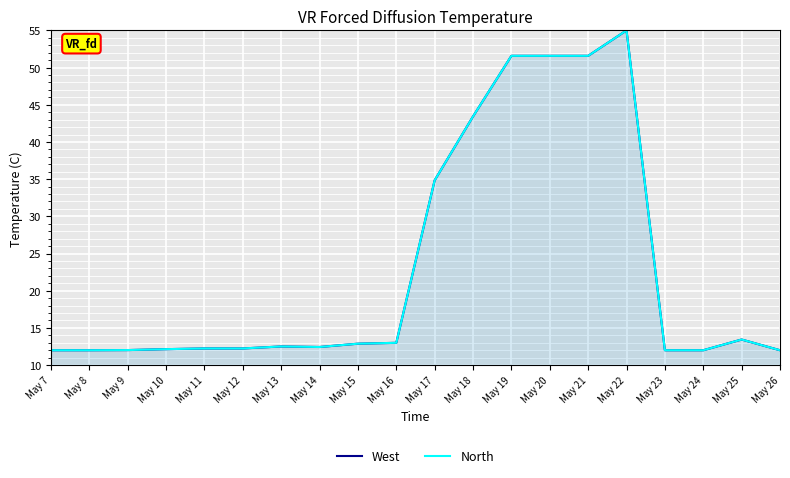

Where is the first local maximum for West?

May 13